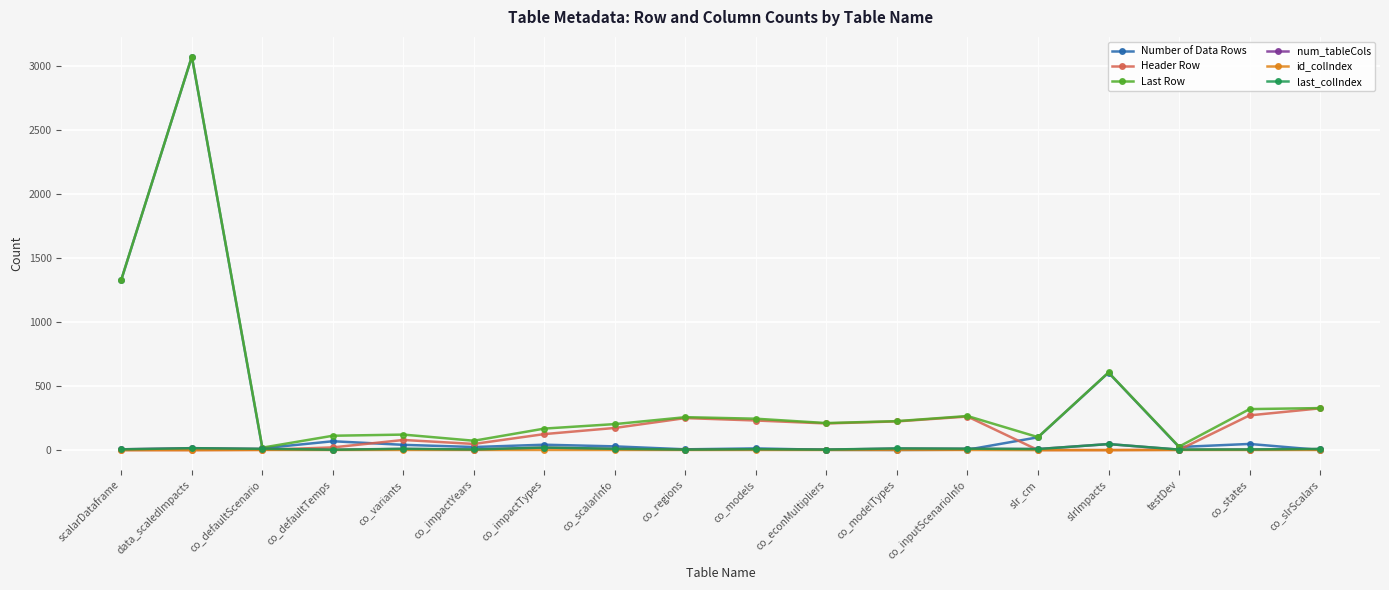

True or false: Header Row has more than 2 interior local peaks.

True